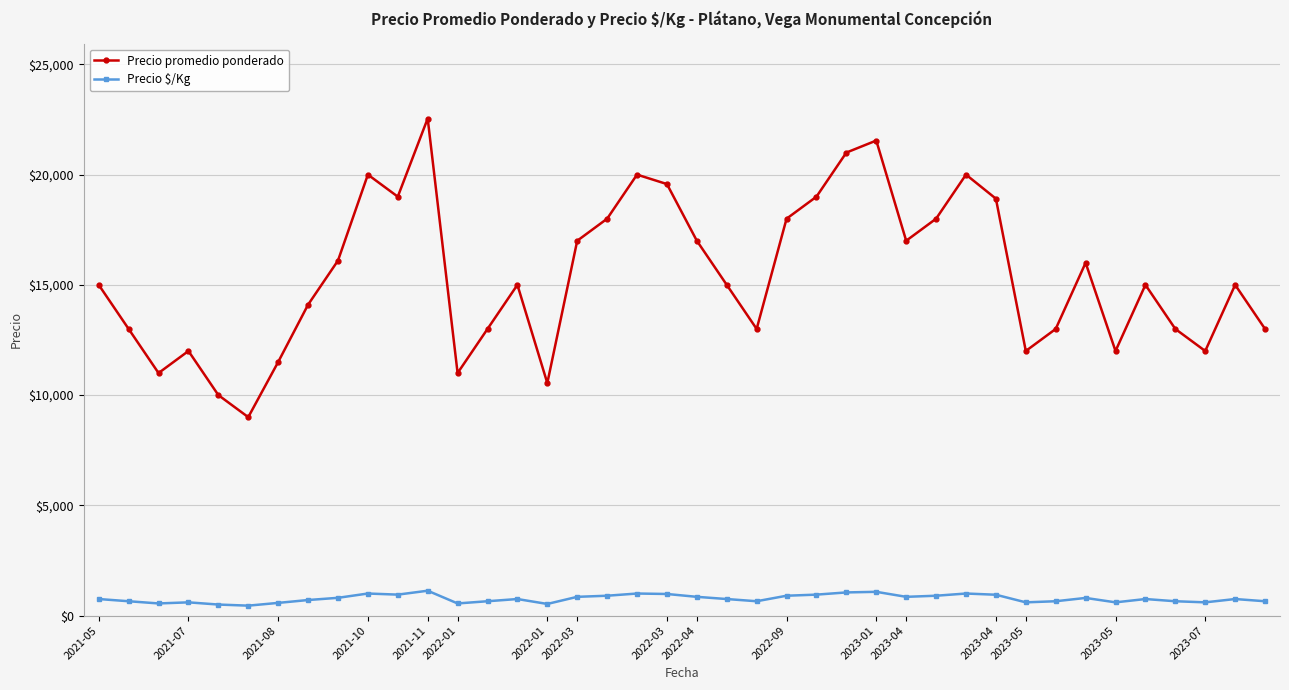

True or false: Precio promedio ponderado has more than 0 points higher than both neighbors.

True